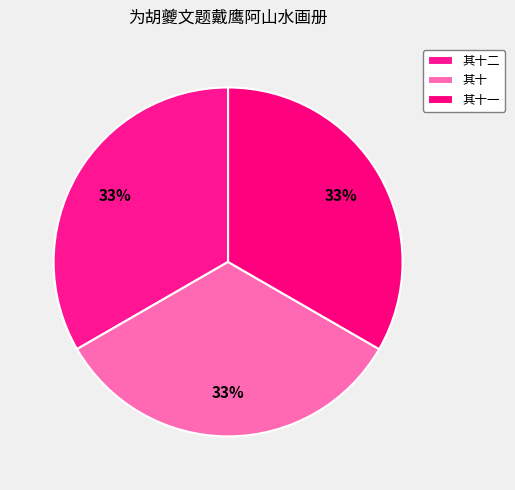

How many slices are in this pie chart?

3